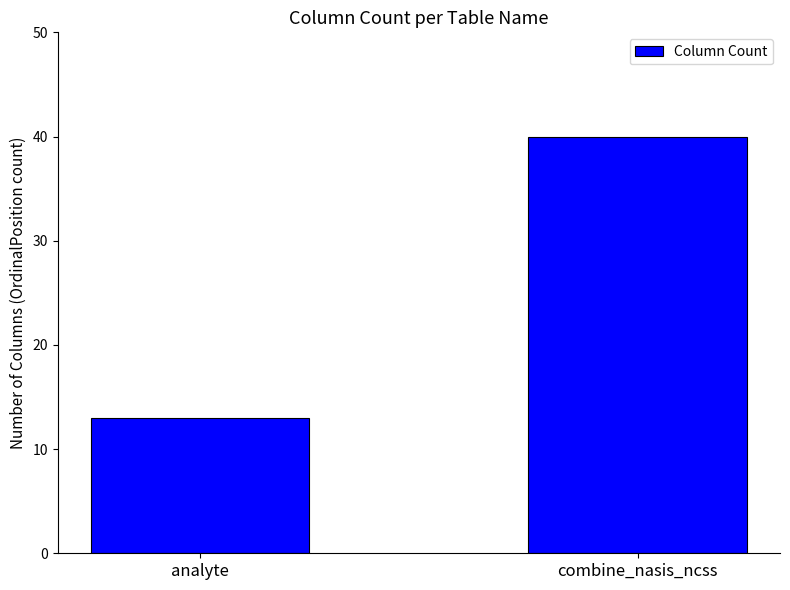

What is the sum of all values?

53